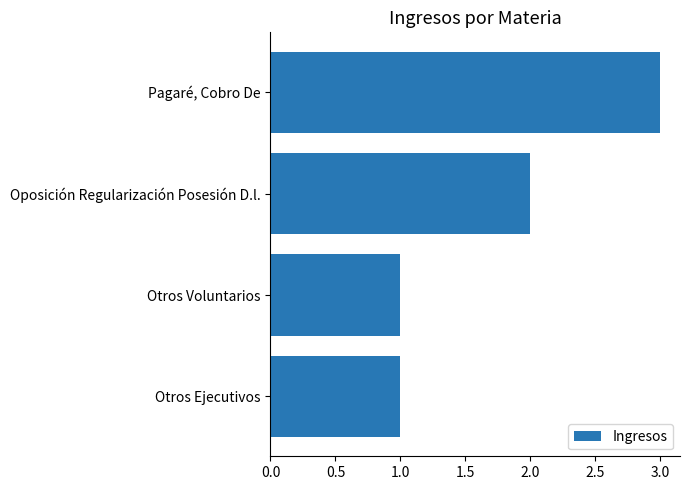

True or false: the data shows 1 at Otros Voluntarios.

True